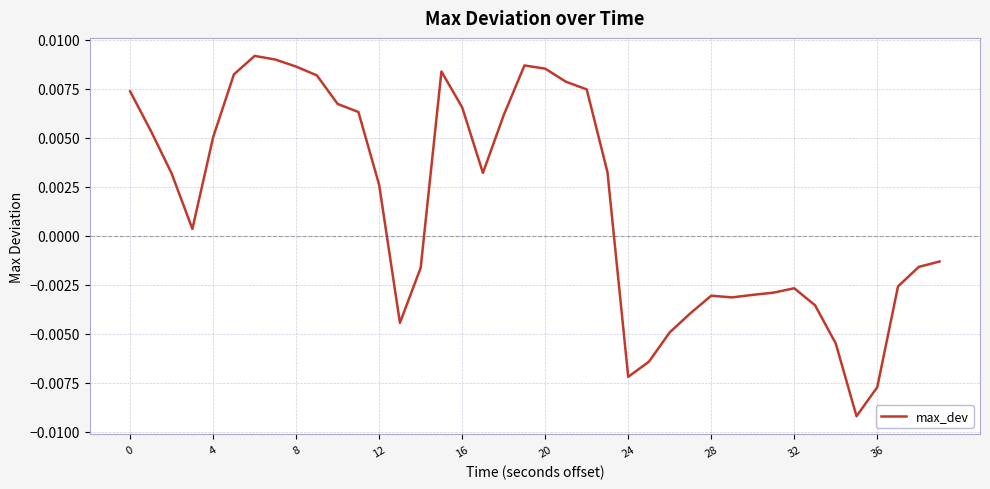

Does the chart display data point markers on the line(s)?

No